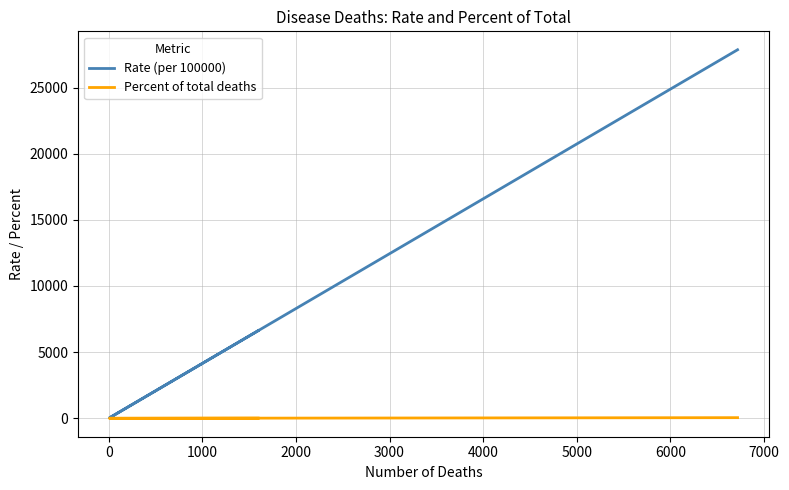

True or false: Percent of total deaths and Rate (per 100000) intersect in this chart.

False